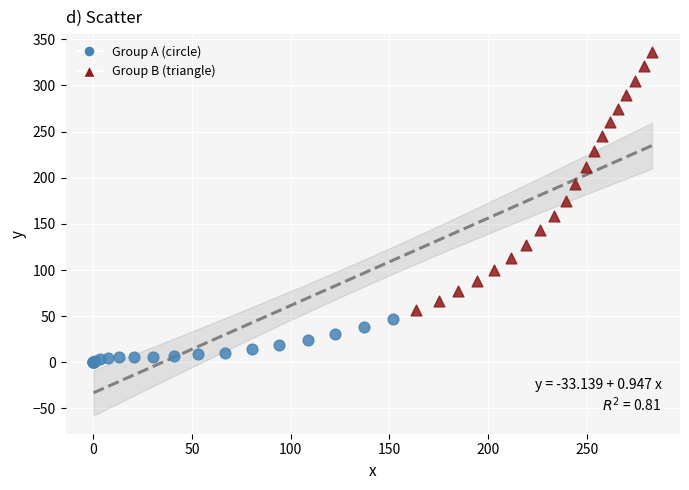

Which series has the largest Y range (max minus min)?

Group B (triangle)